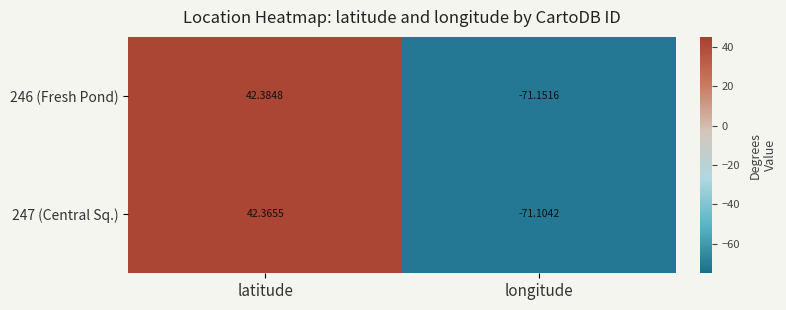

Rank the series by their maximum value, from lowest to highest.

247 (Central Sq.), 246 (Fresh Pond)